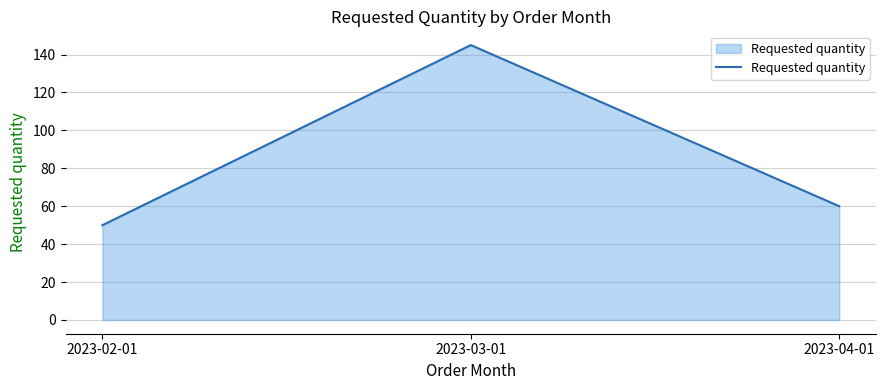

Reading left to right, list all the values displayed in this chart.

2023-02-01=50	2023-03-01=145	2023-04-01=60